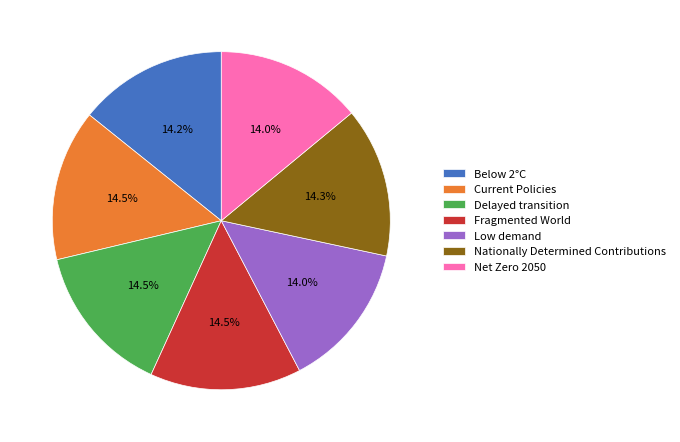

Does any single category account for the majority?

No